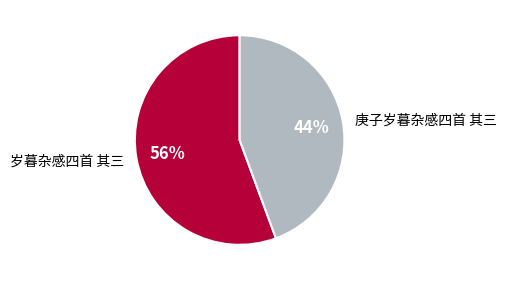

Which category has the biggest portion of the pie?

岁暮杂感四首 其三